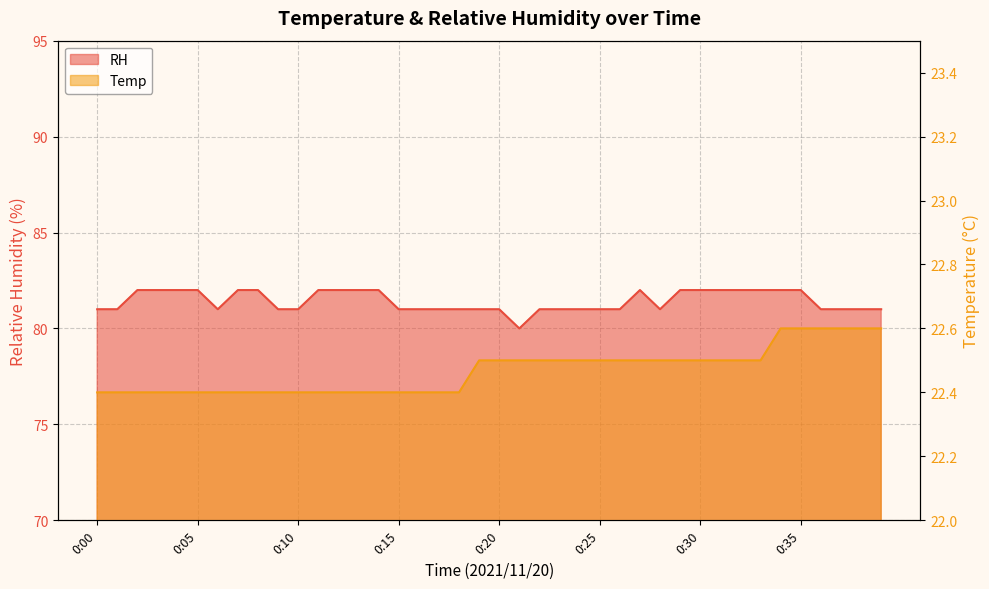

Does the chart display data point markers on the line(s)?

No